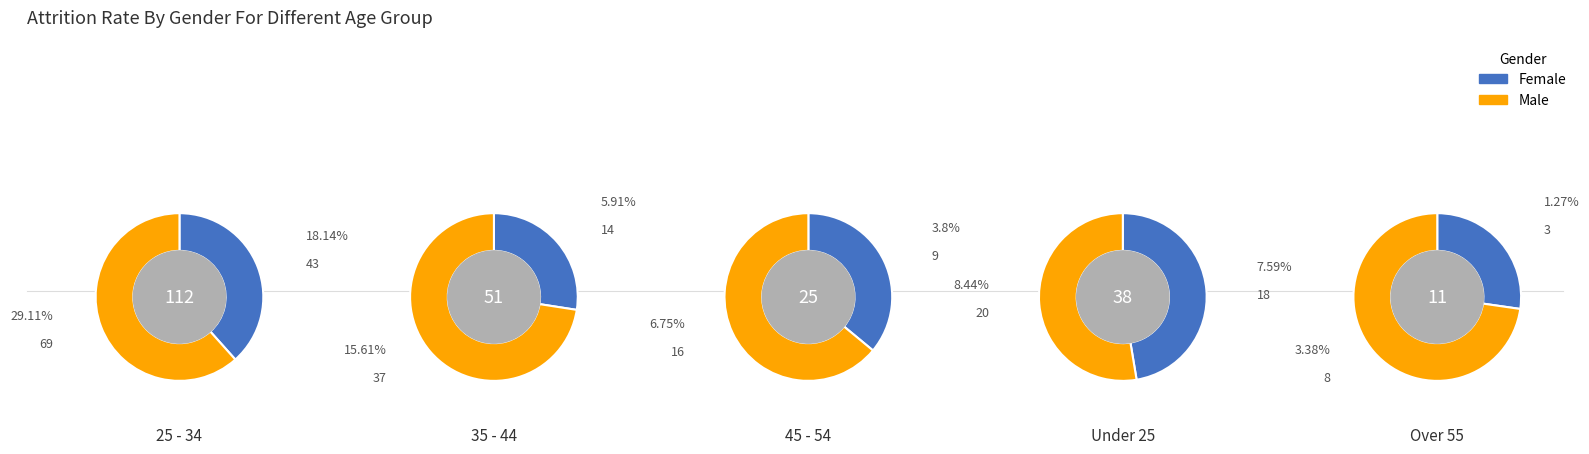

Is 3 the majority of the pie?

No